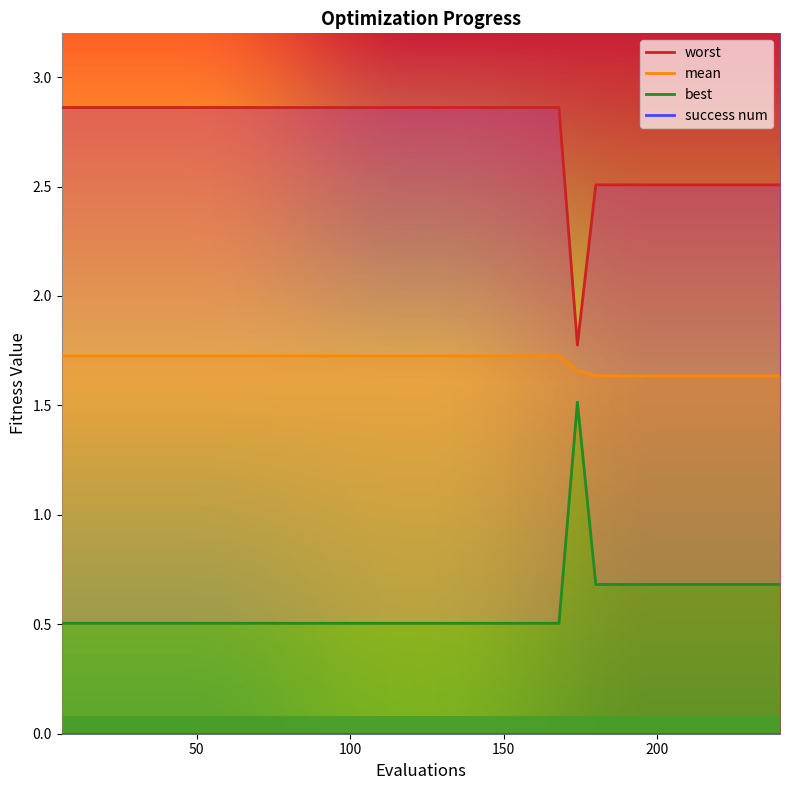

Reading right to left, extract all data points from this chart.

mean: 1.6	1.6	1.6	1.6	1.6	1.6	1.6	1.6	1.6	1.6	1.6	1.7	1.7	1.7	1.7	1.7	1.7	1.7	1.7	1.7	1.7	1.7	1.7	1.7	1.7	1.7	1.7	1.7	1.7	1.7	1.7	1.7	1.7	1.7	1.7	1.7	1.7	1.7	1.7	1.7
best: 0.7	0.7	0.7	0.7	0.7	0.7	0.7	0.7	0.7	0.7	0.7	1.5	0.5	0.5	0.5	0.5	0.5	0.5	0.5	0.5	0.5	0.5	0.5	0.5	0.5	0.5	0.5	0.5	0.5	0.5	0.5	0.5	0.5	0.5	0.5	0.5	0.5	0.5	0.5	0.5
worst: 2.5	2.5	2.5	2.5	2.5	2.5	2.5	2.5	2.5	2.5	2.5	1.8	2.9	2.9	2.9	2.9	2.9	2.9	2.9	2.9	2.9	2.9	2.9	2.9	2.9	2.9	2.9	2.9	2.9	2.9	2.9	2.9	2.9	2.9	2.9	2.9	2.9	2.9	2.9	2.9